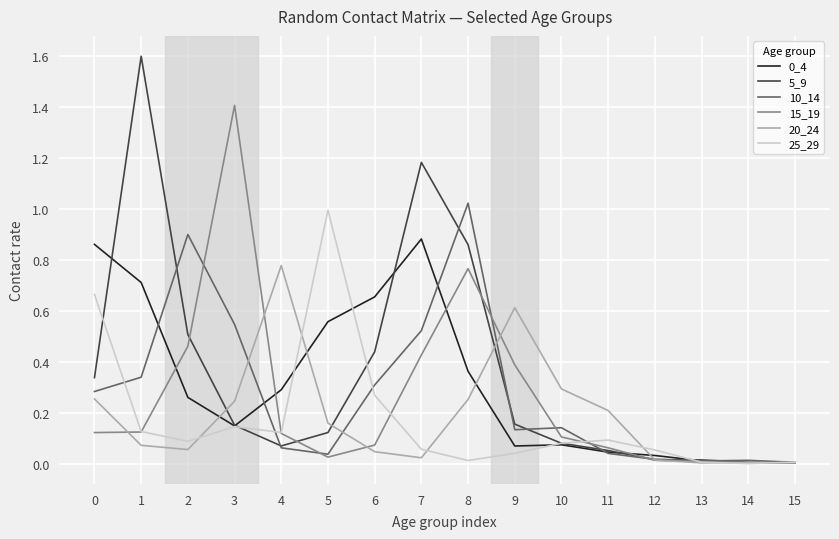

True or false: 20_24 and 10_14 intersect in this chart.

True